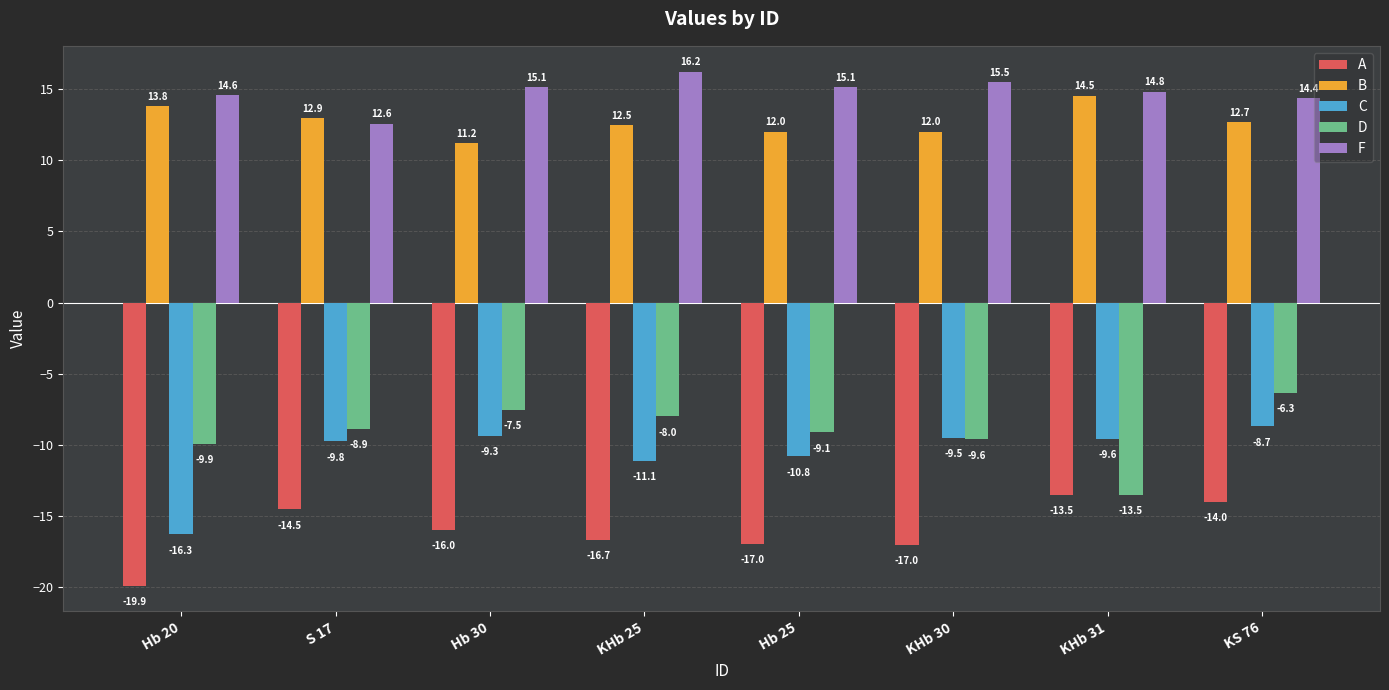

Which label corresponds to the largest value in the chart?

KHb 25